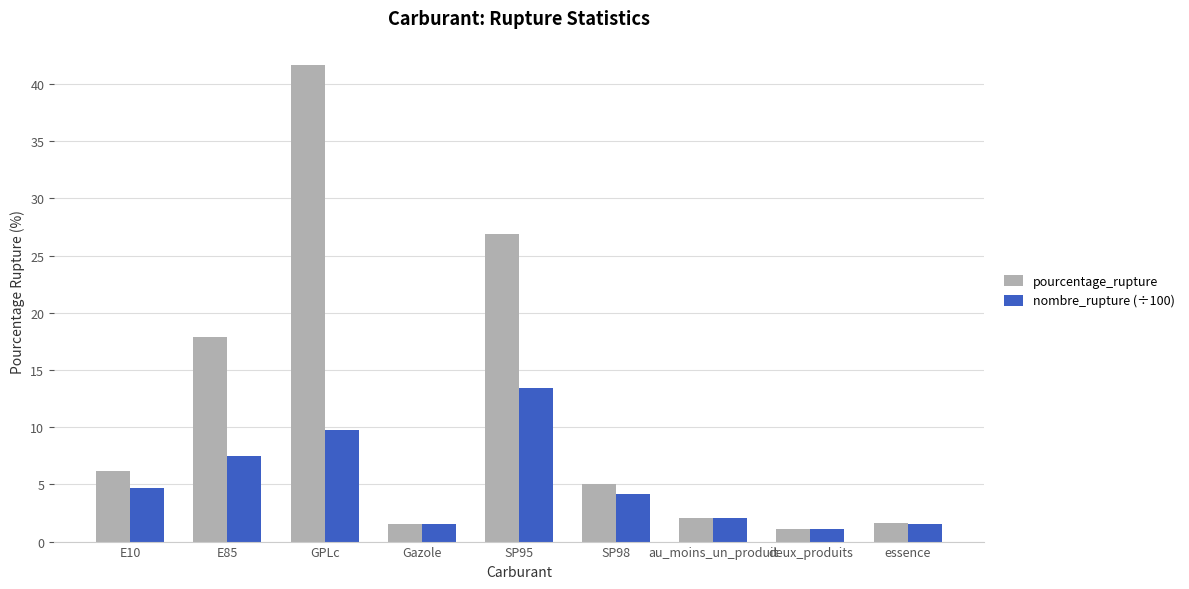

At which label does nombre_rupture (÷100) first exceed 4?

E10